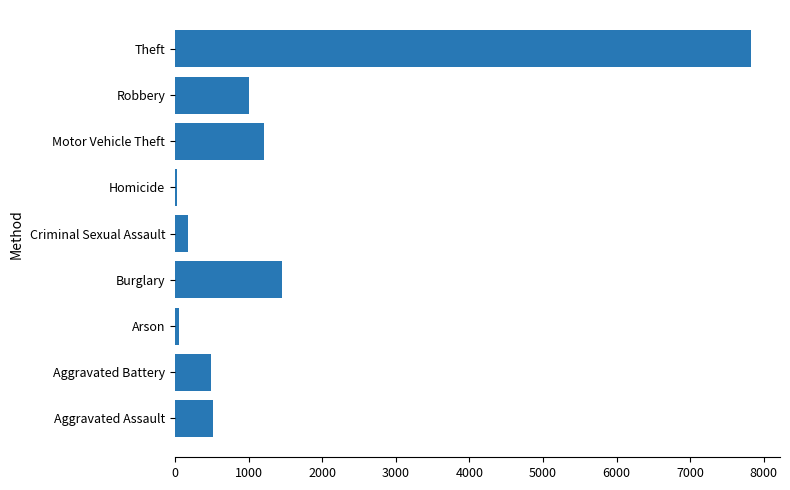

Between Motor Vehicle Theft and Burglary, which is larger?

Burglary